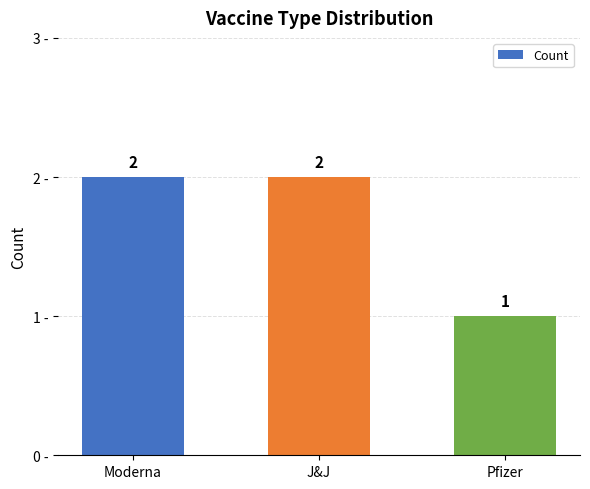

What value does the data have at J&J?

2